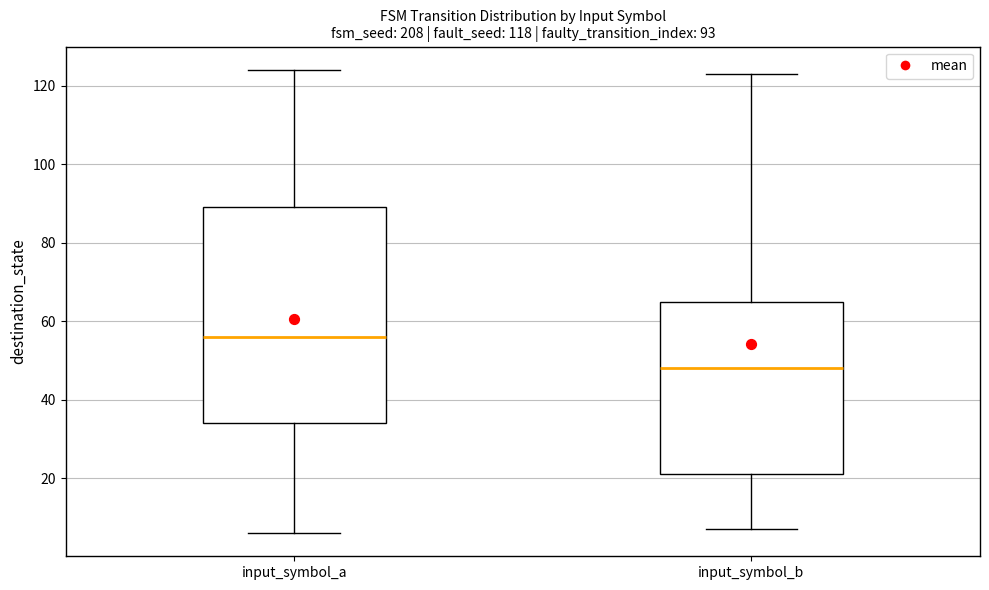

Which box is the tallest, from its lower edge to its upper edge?

input_symbol_a